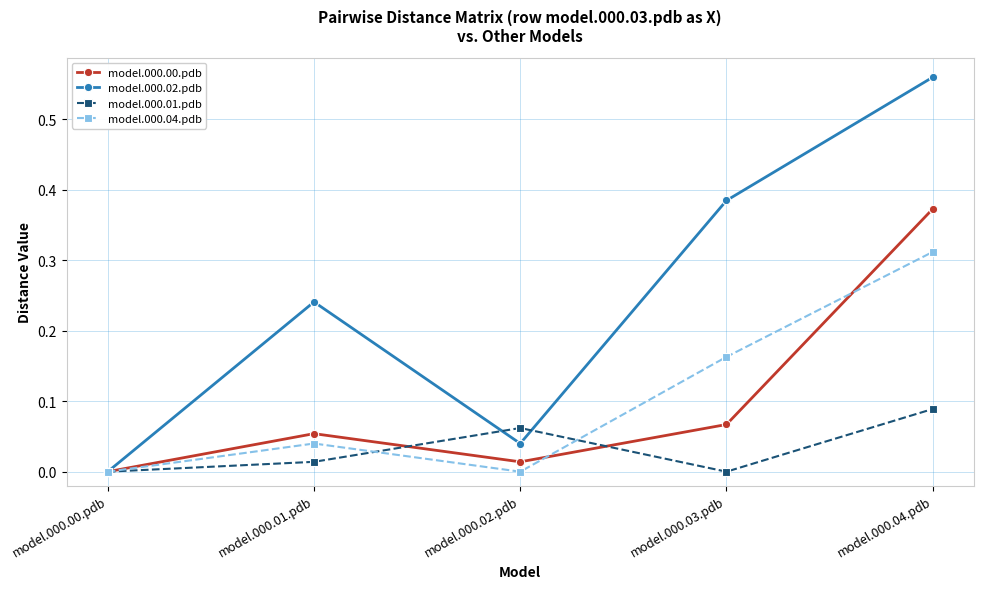

What is the label of the 2nd point from the left?

model.000.01.pdb